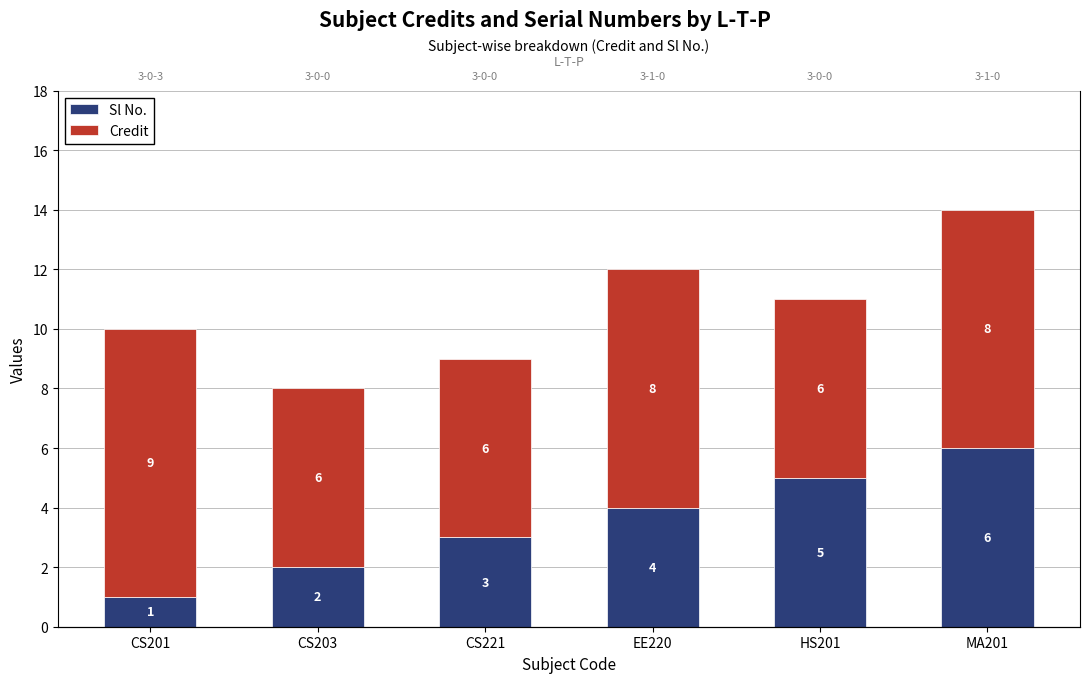

Reading left to right, what are all the values shown in this chart?

Sl No.: CS201=1	CS203=2	CS221=3	EE220=4	HS201=5	MA201=6
Credit: CS201=9	CS203=6	CS221=6	EE220=8	HS201=6	MA201=8